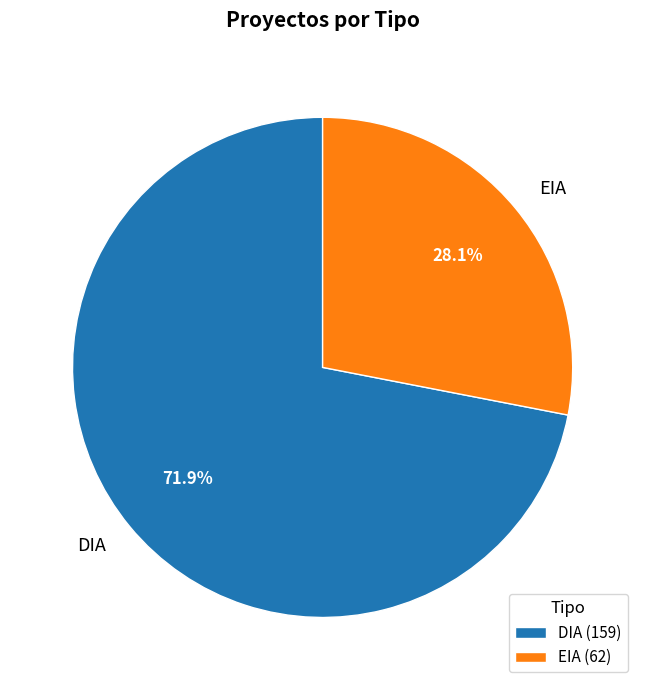

To the nearest percent, what is the average slice percentage?

50%